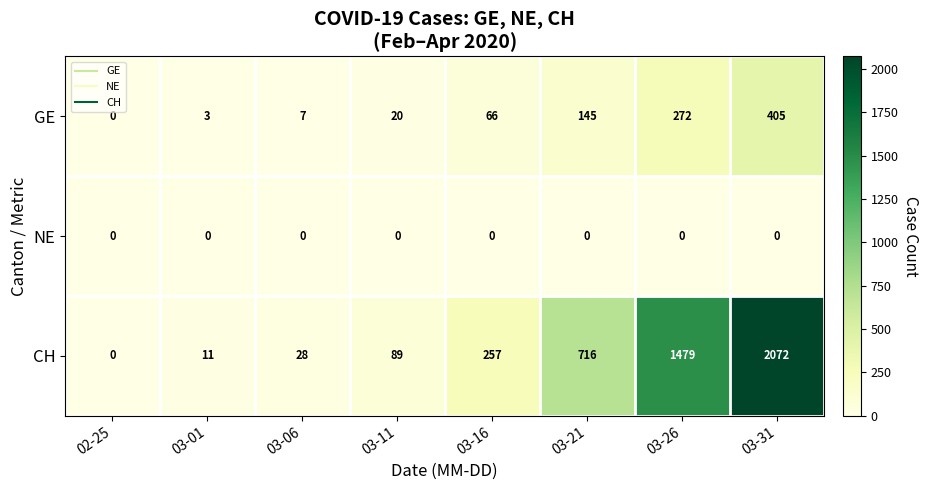

Count the number of categories in the chart.

8